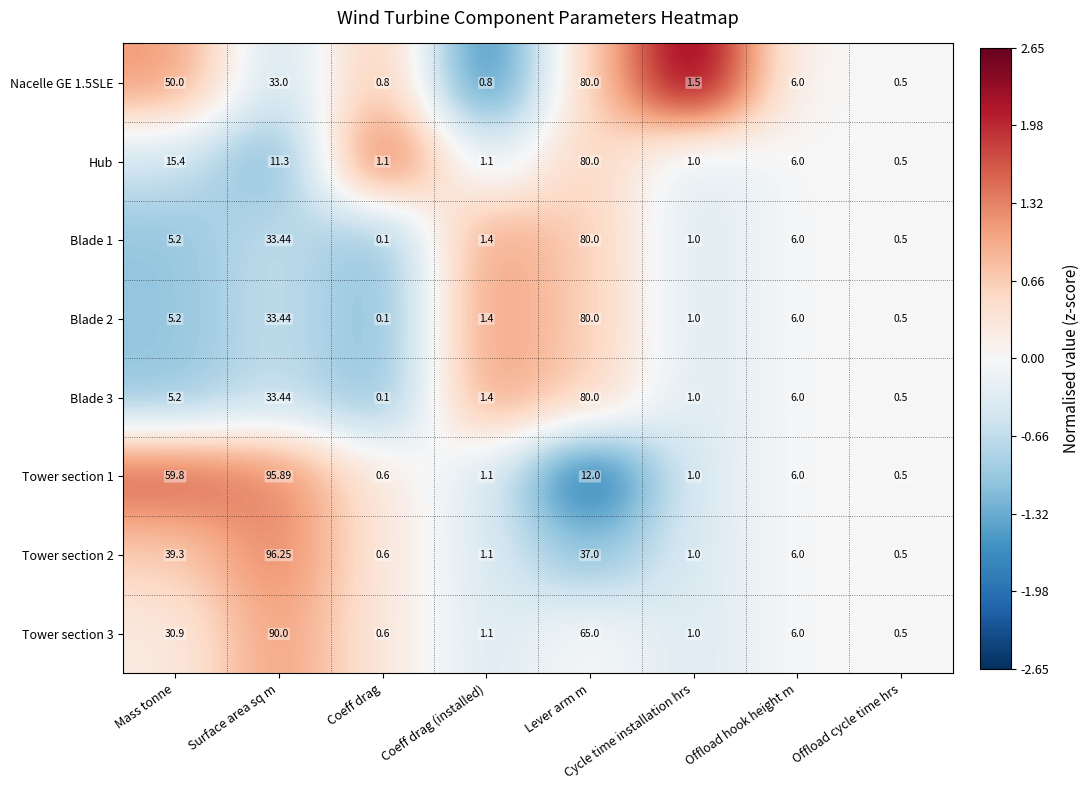

Which category has the lowest value in the Tower section 2 series?

Offload cycle time hrs